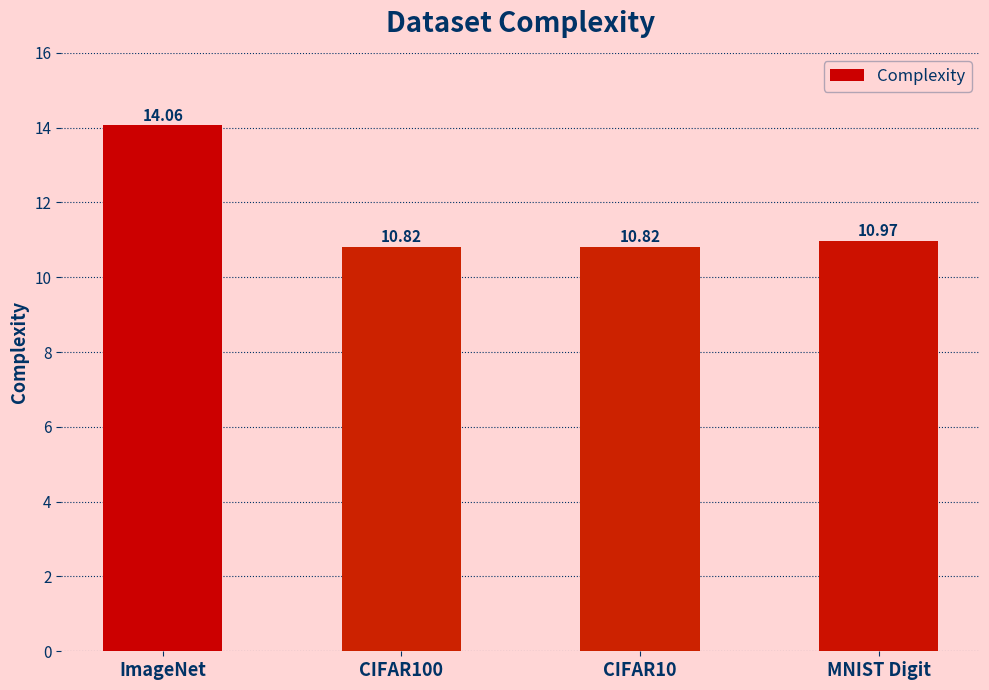

What is the smallest value displayed?

10.8